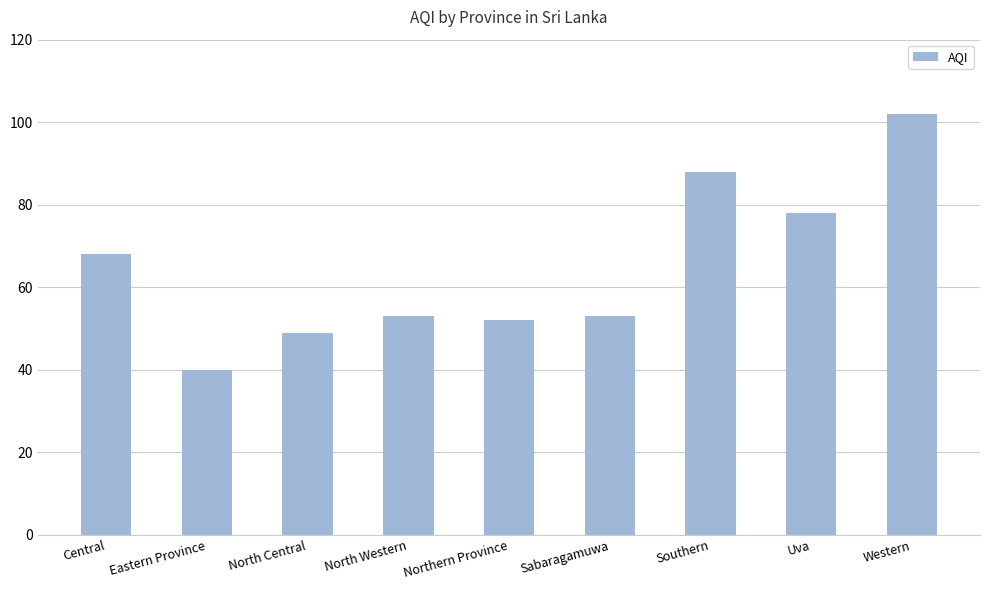

Read the value at Eastern Province.

40